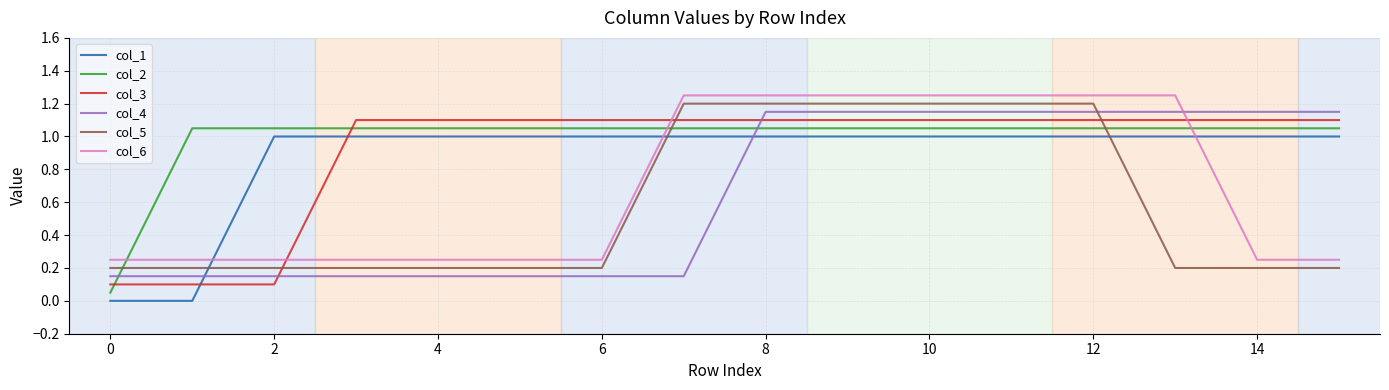

True or false: col_5 and col_6 intersect in this chart.

False